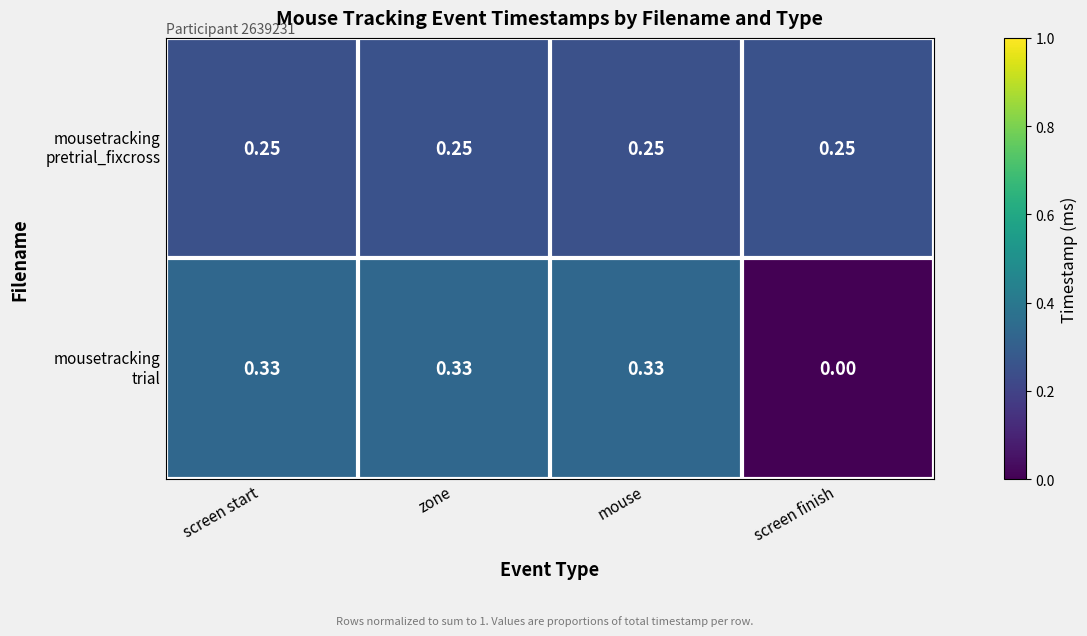

Which category has the lowest value across all series?

screen finish